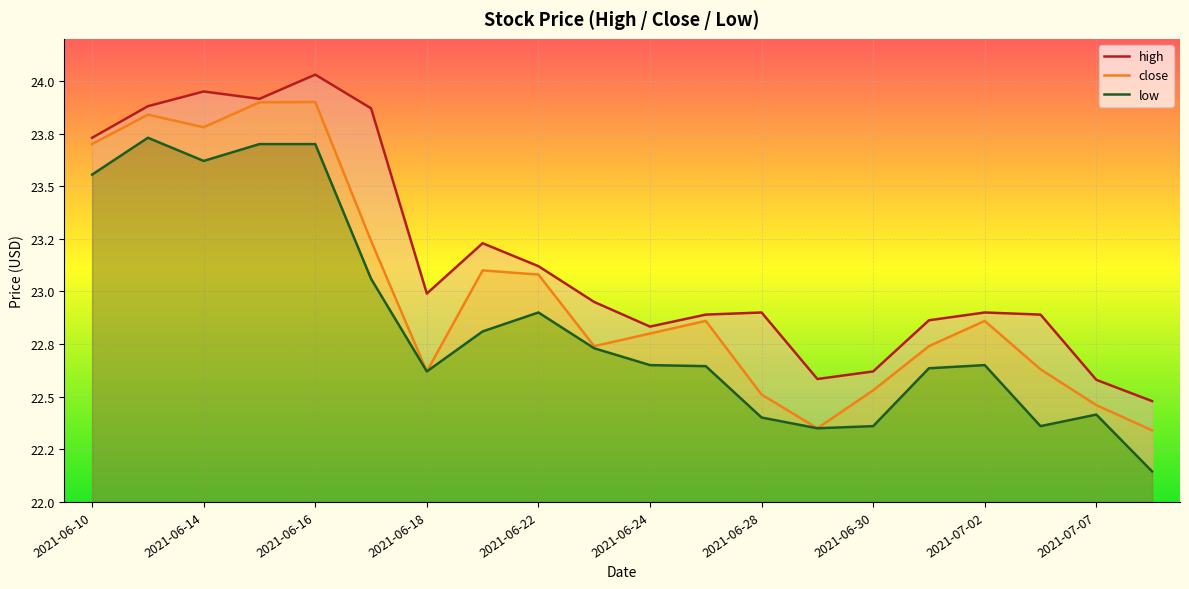

Where is the first local minimum for close?

2021-06-14